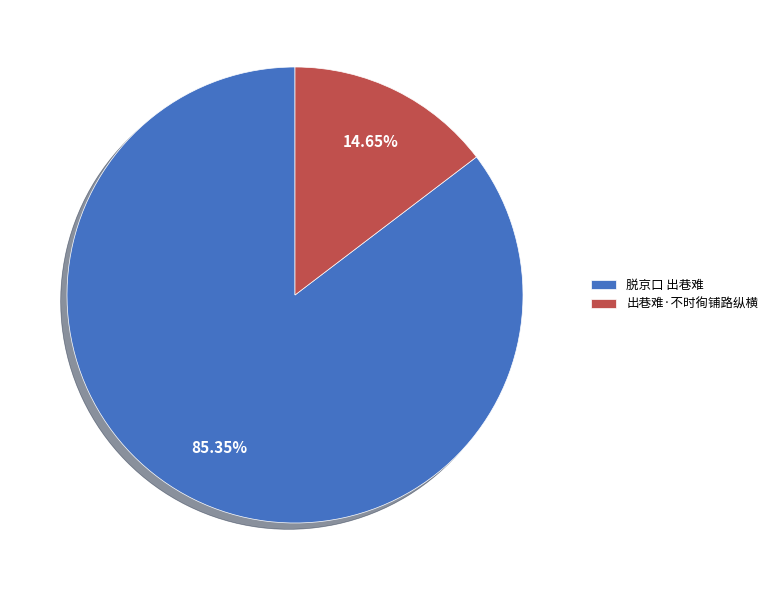

To the nearest percent, what is the difference between the largest and smallest slice percentages?

71%